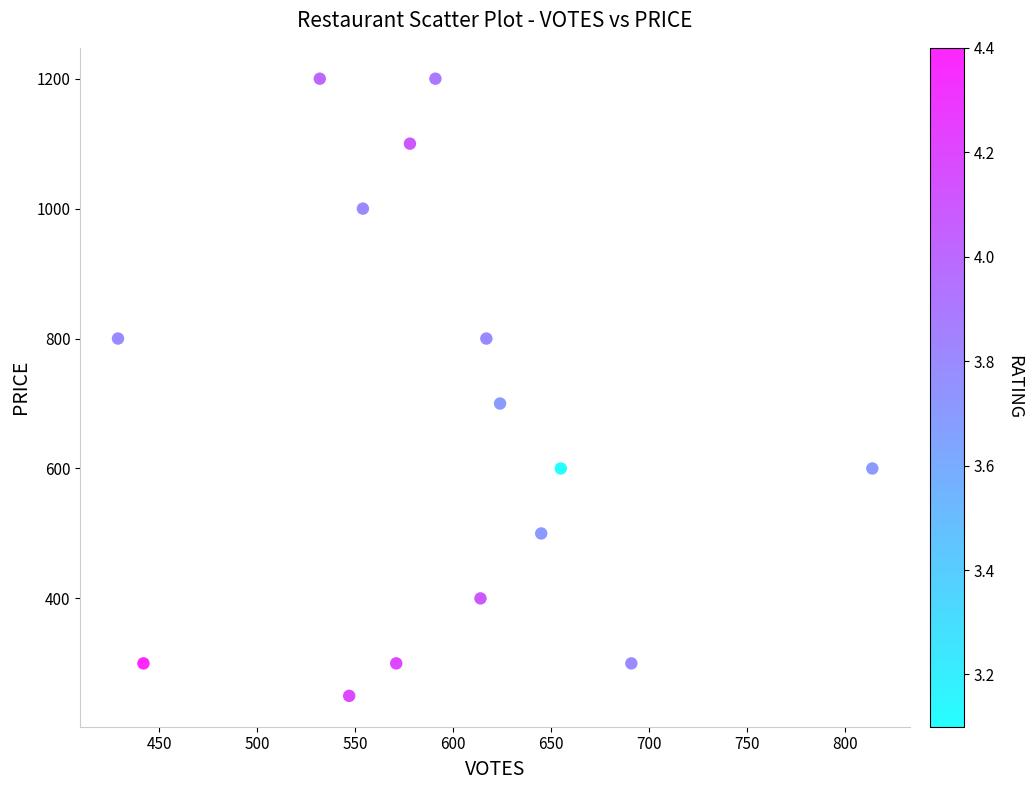

What is the range of Y values (max minus min)?

950